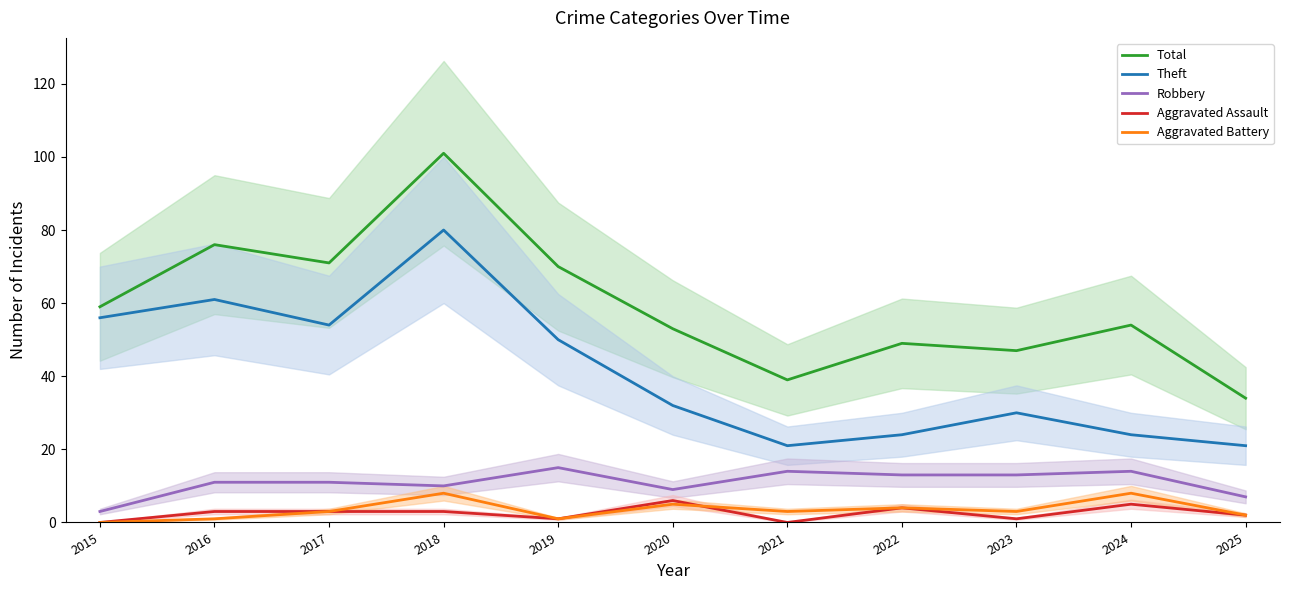

True or false: Aggravated Battery and Robbery intersect in this chart.

False